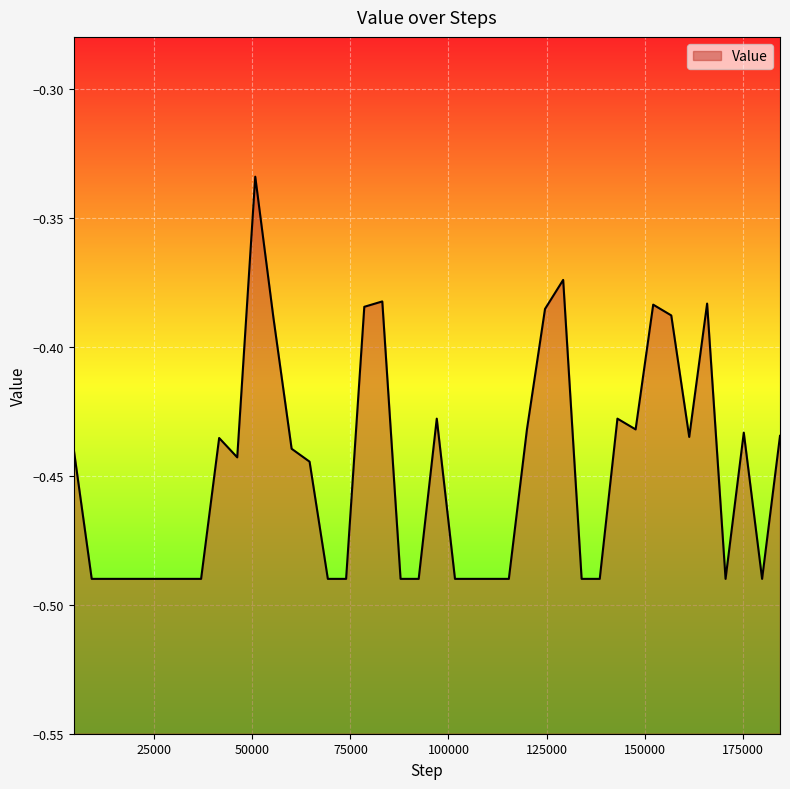

How many distinct data groups are displayed?

1